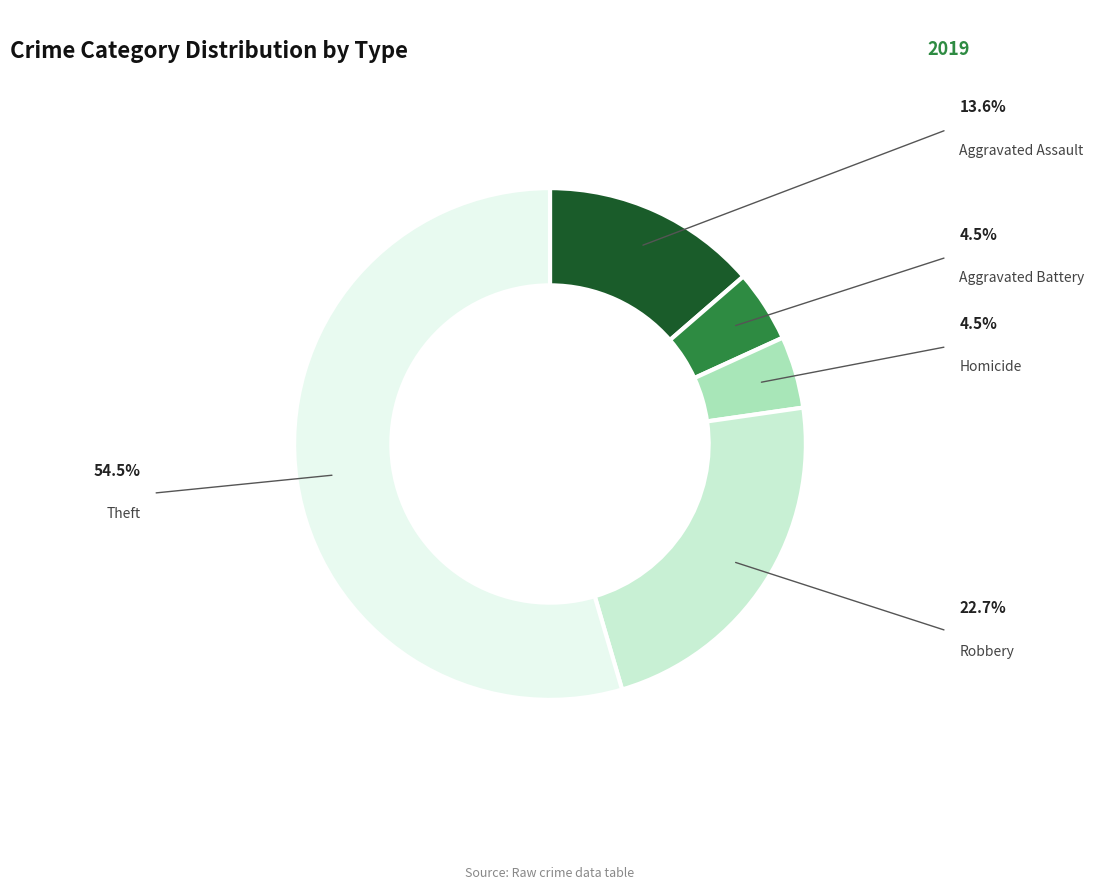

Does any single category account for the majority?

Yes